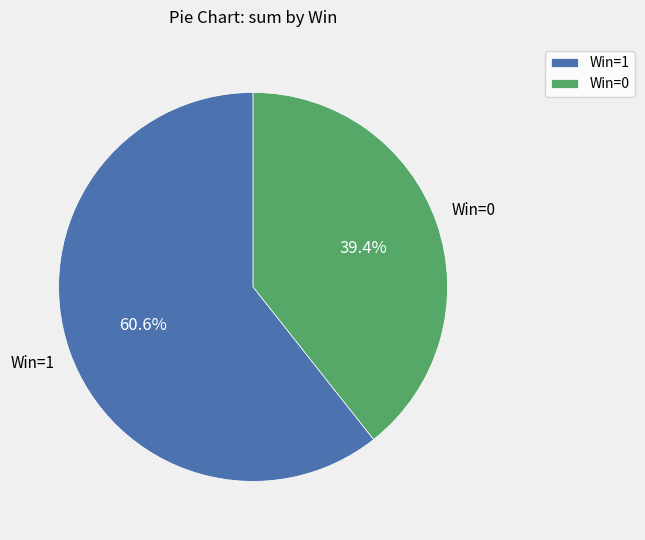

Does any single category account for the majority?

Yes